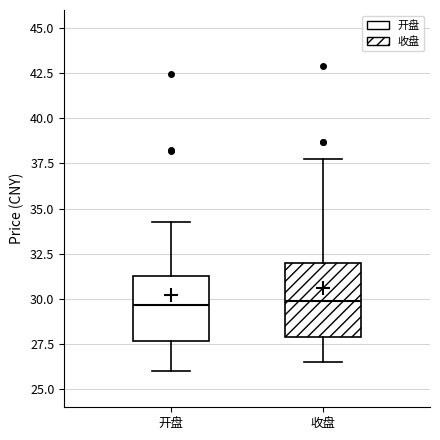

Reading left to right, transcribe this box plot: for each box, give where its median line is, the range the box spans, and where its two whiskers end, as read against the y-axis. The values are not printed on the chart, so give them approximately, as read against the axis.

开盘: median 29.5, box 27.5 to 31.0, whiskers 26.0 to 34.5
收盘: median 30.0, box 28.0 to 32.0, whiskers 26.5 to 37.5